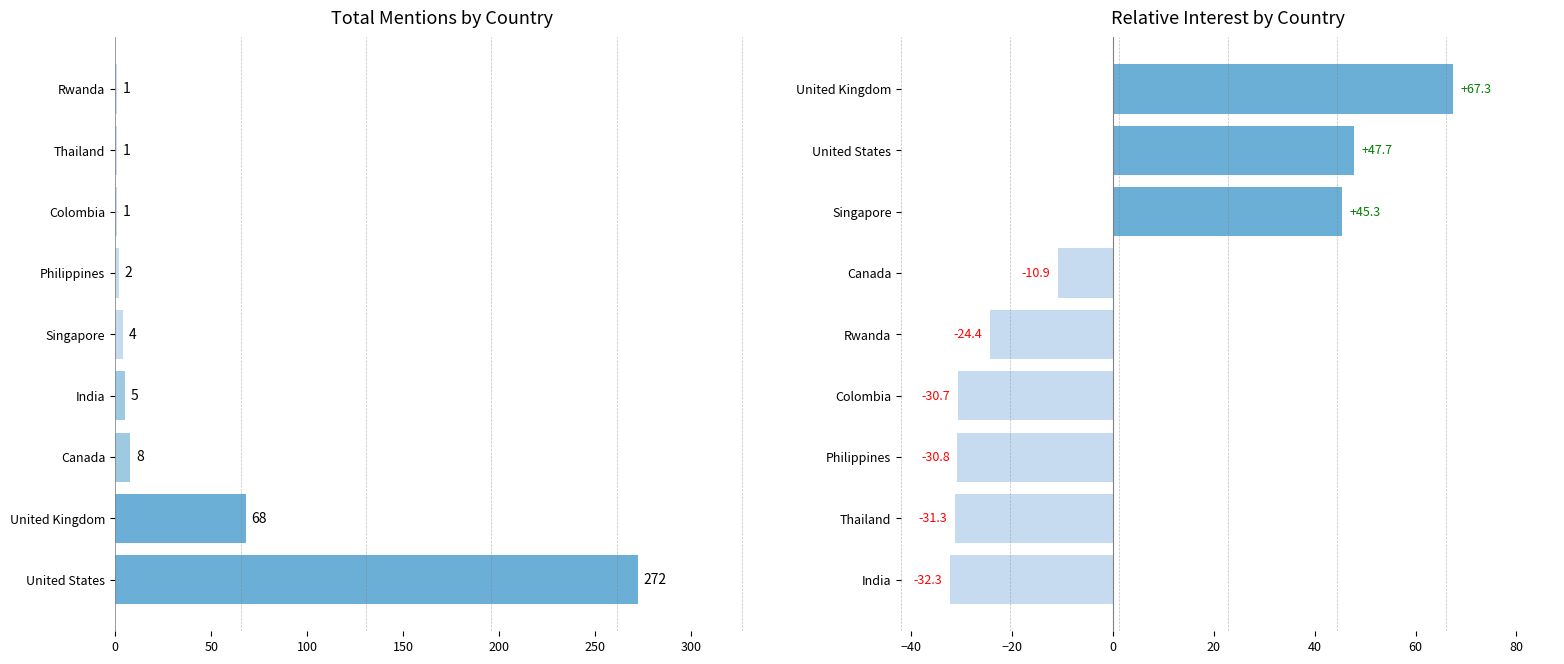

At how many categories does at least one series exceed 214?

1